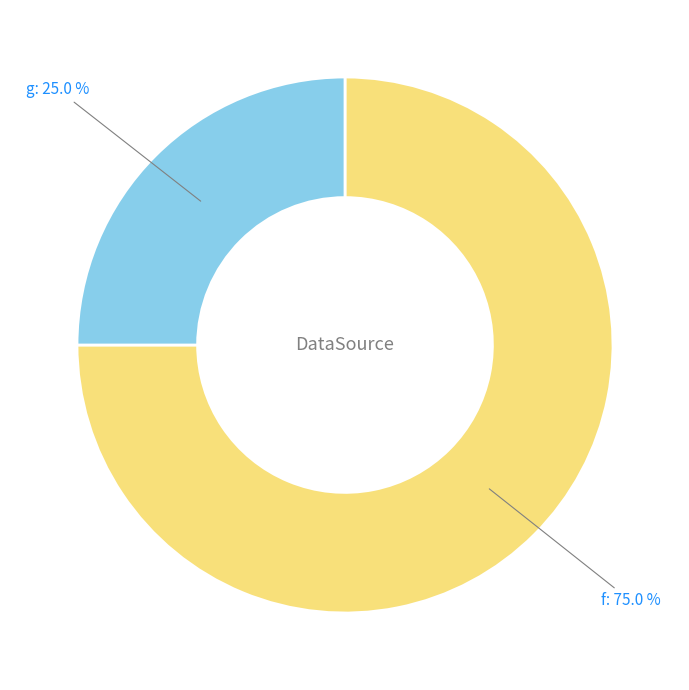

To the nearest percent, what is the difference between the largest and smallest slice percentages?

50%